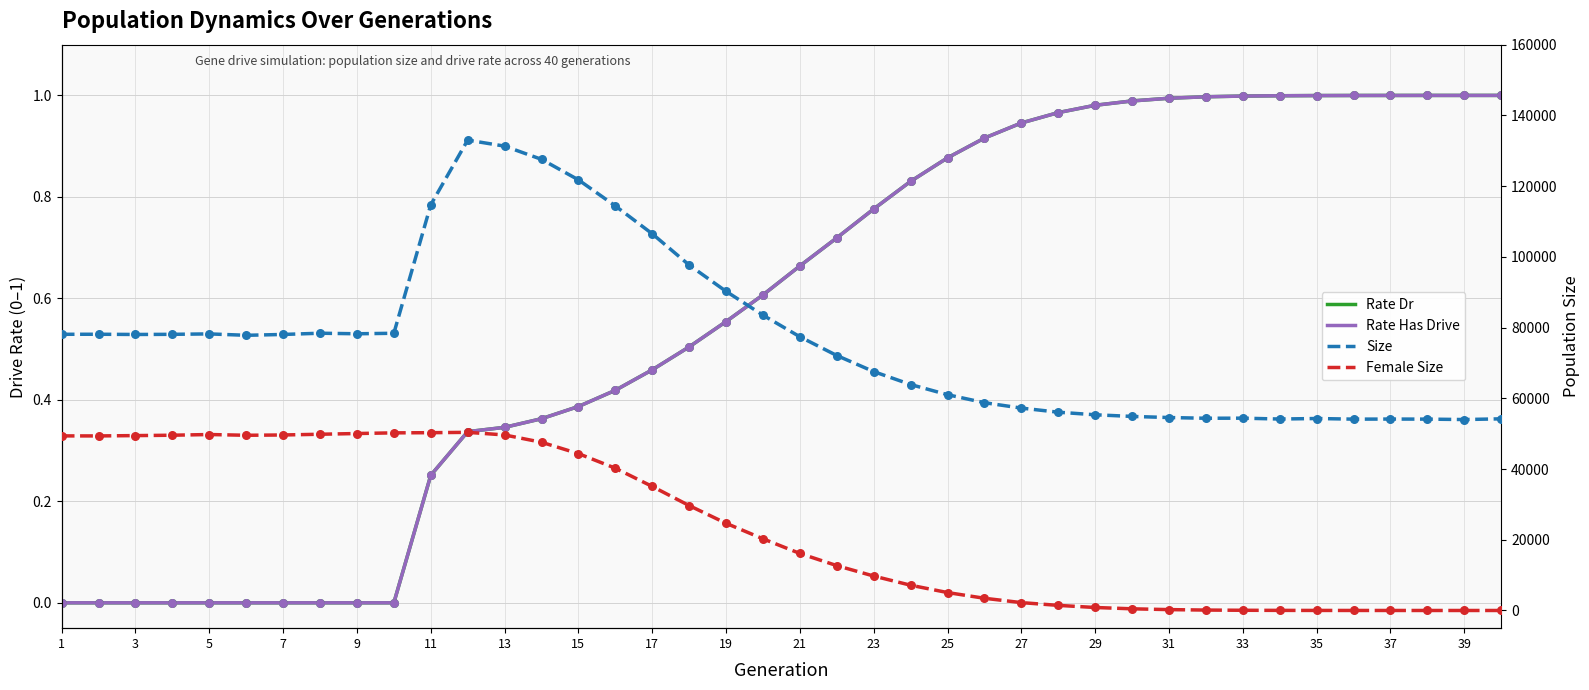

At how many categories does at least one series exceed 48674?

40